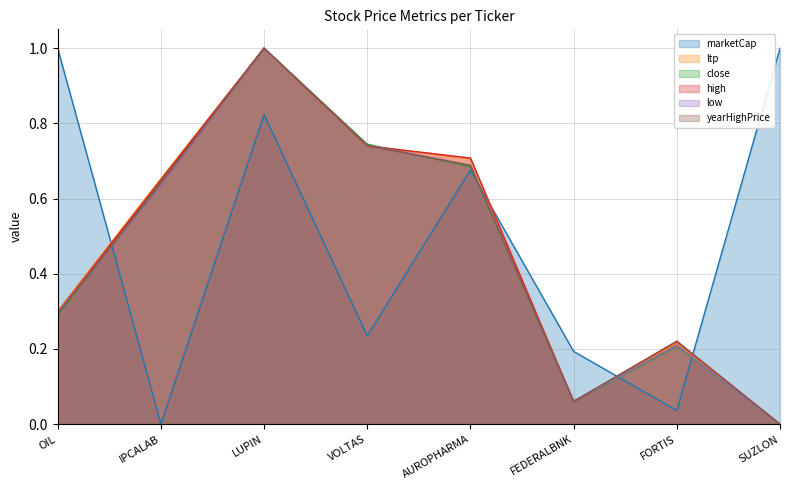

At IPCALAB, list the series in order from largest to smallest.

ltp, high, close, yearHighPrice, low, marketCap